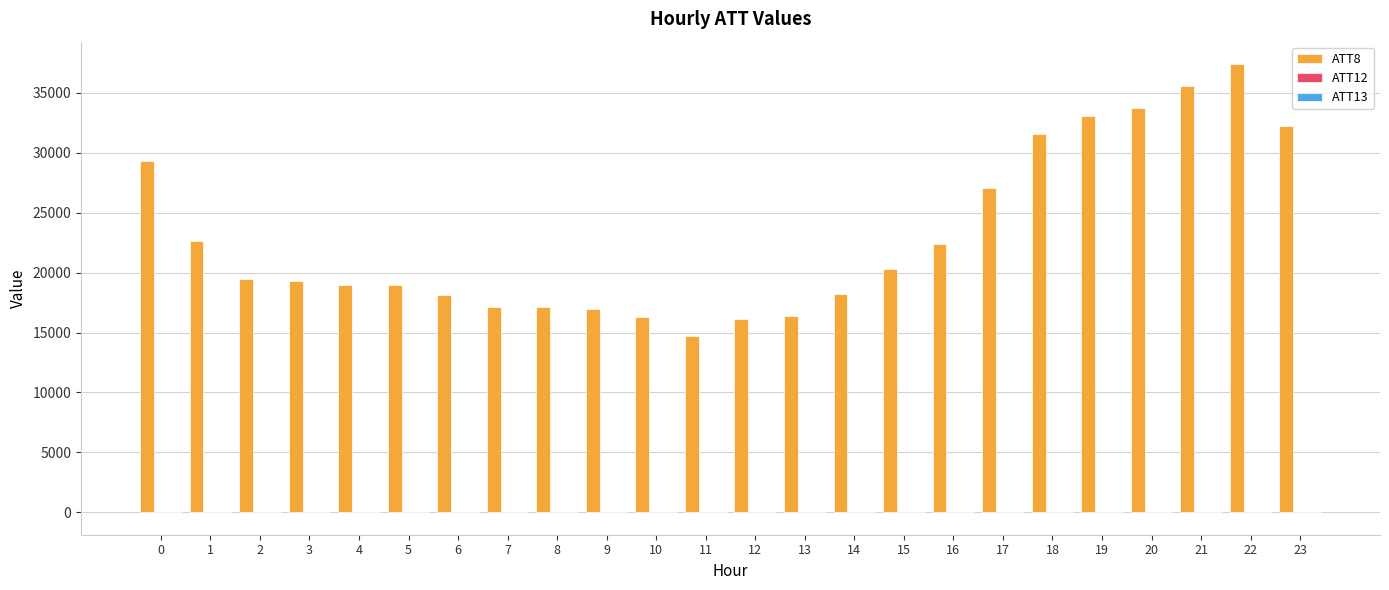

The value of ATT8 at 3 is 5574.9. True or false?

False